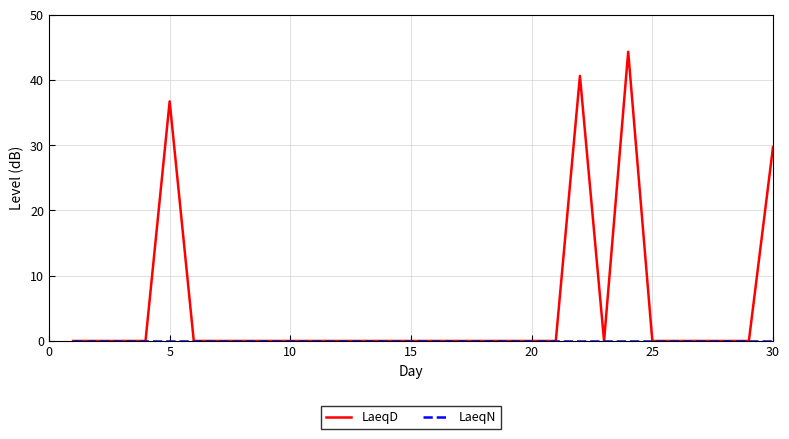

Which series has the largest total across all categories?

LaeqD